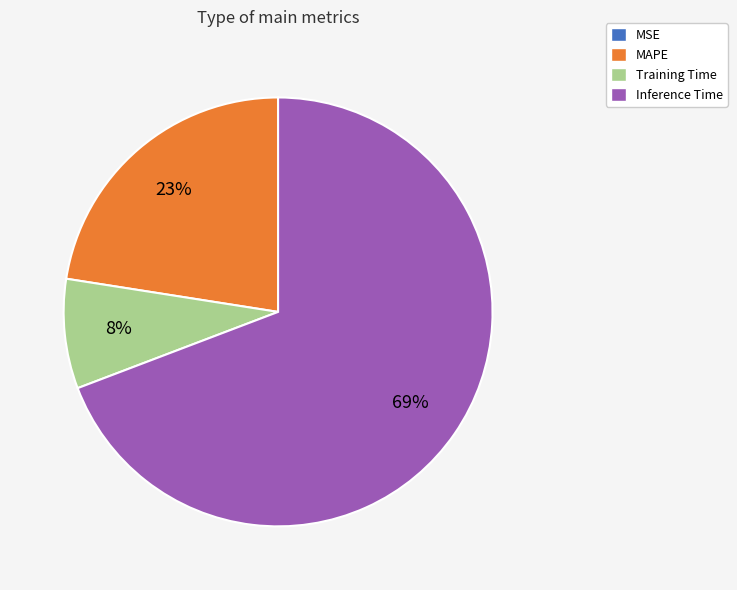

To the nearest percent, what is the difference between the largest and smallest slice percentages?

69%